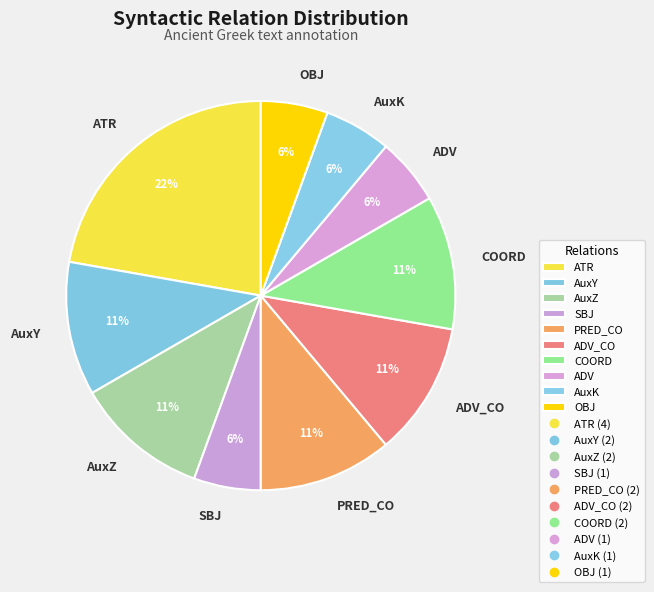

Do AuxY and OBJ together represent more than half of the pie?

No